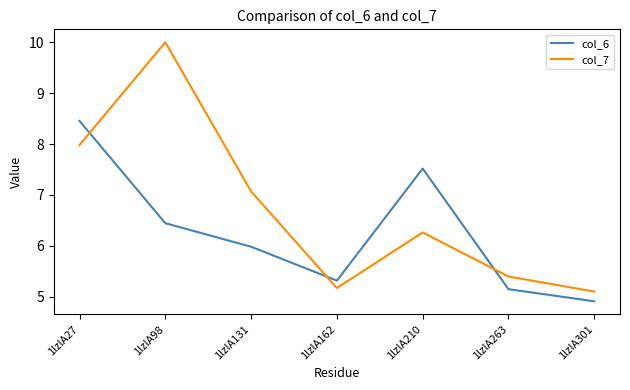

What is the average value of the col_7 series?

6.7